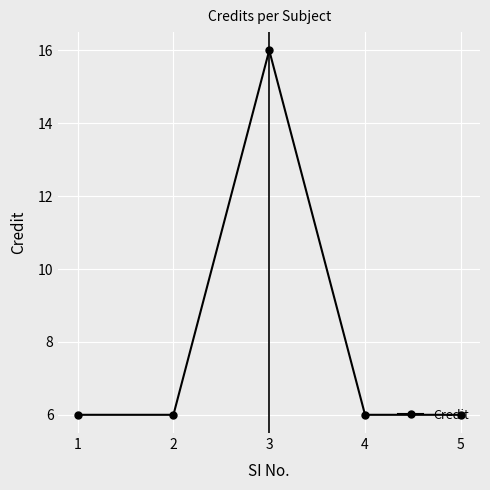

Is this an area chart (filled region under the line)?

No